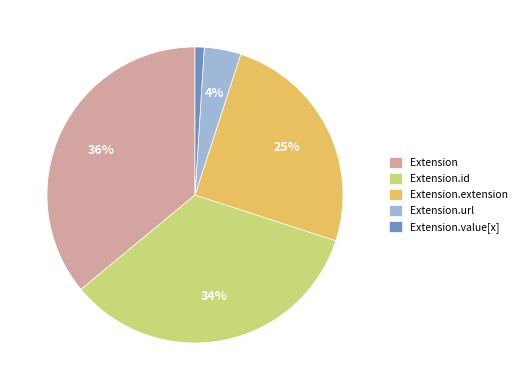

True or false: Extension.id accounts for 34% of the total.

True